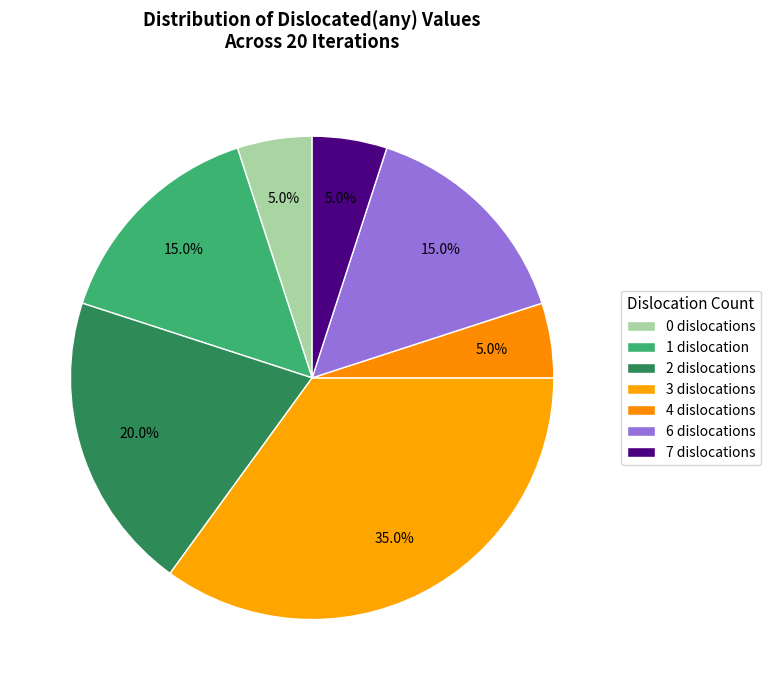

Which slice is the largest?

3